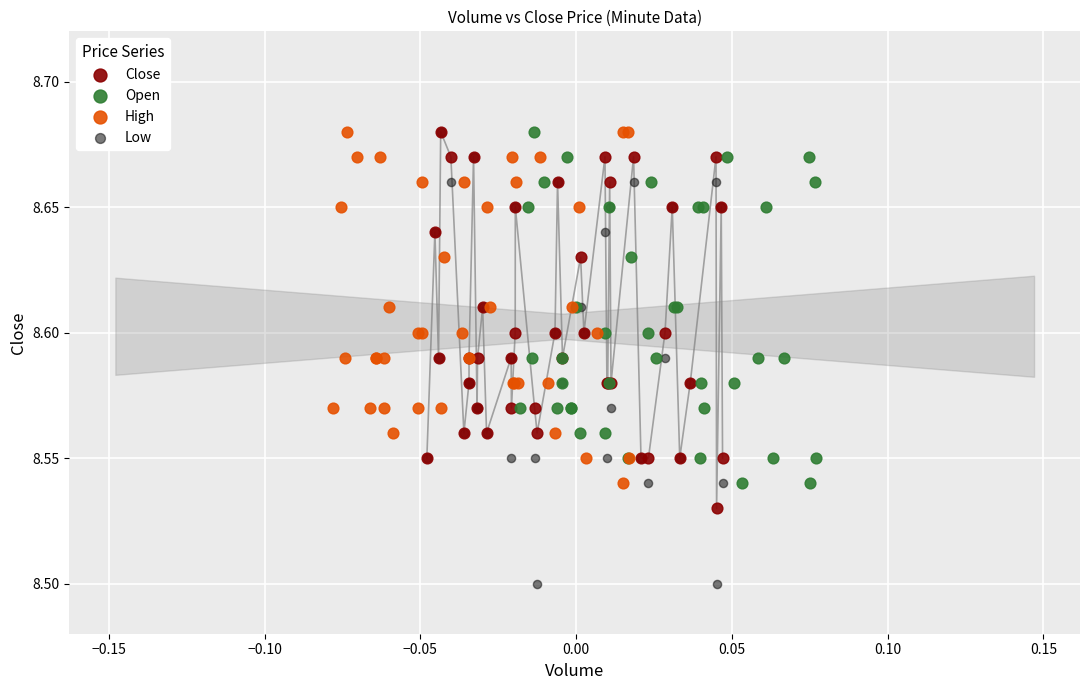

Which series reaches the minimum Y coordinate?

Low